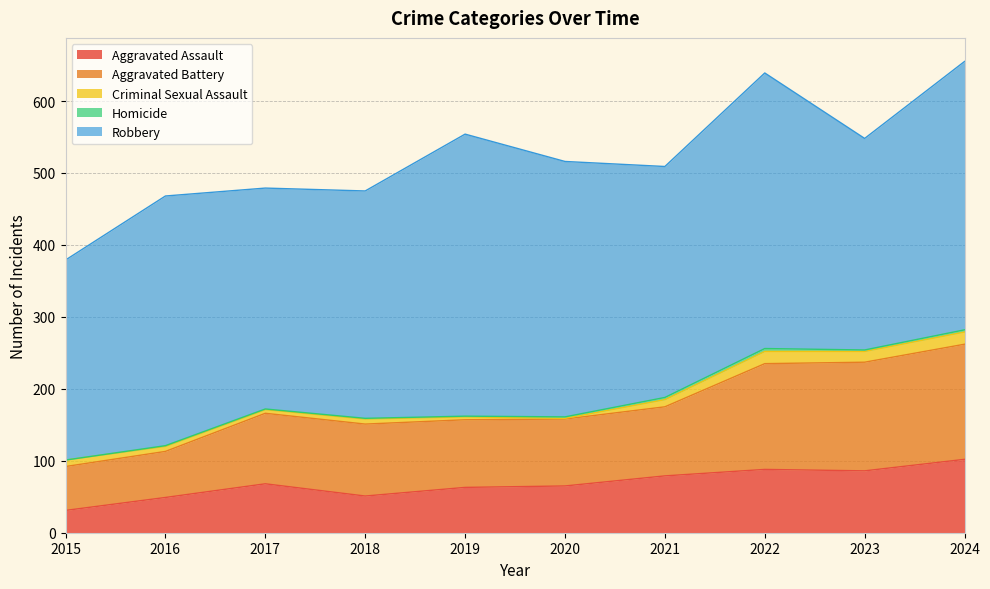

True or false: Aggravated Assault and Homicide intersect in this chart.

False